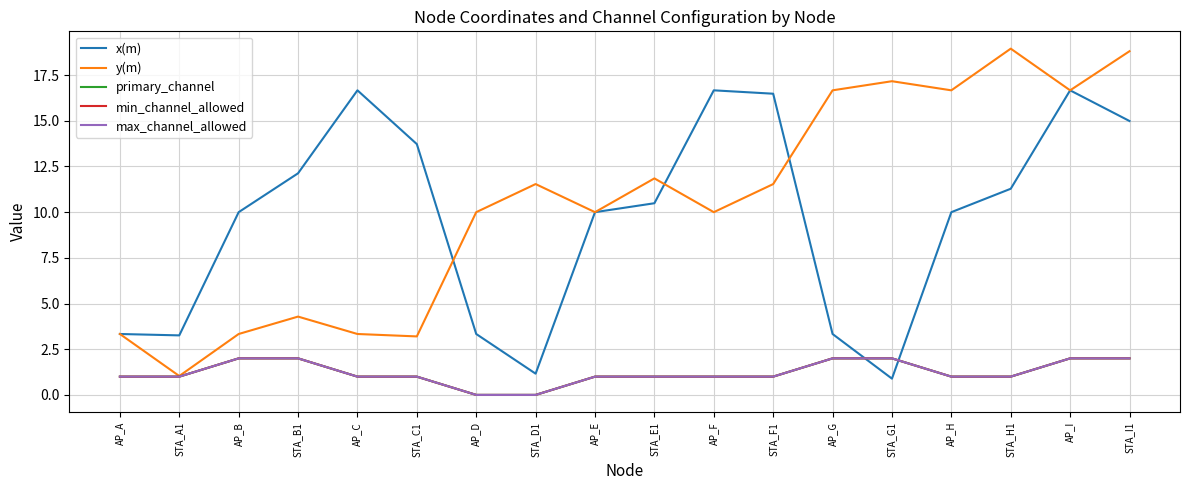

Does the chart have visible grid lines?

Yes